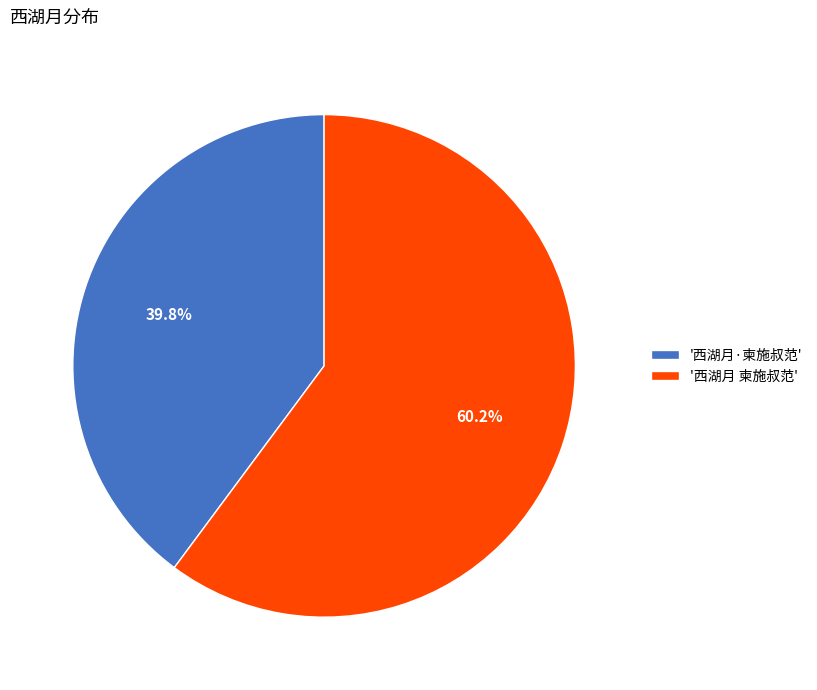

Between '西湖月 柬施叔范' and '西湖月·柬施叔范', which is larger?

'西湖月 柬施叔范'